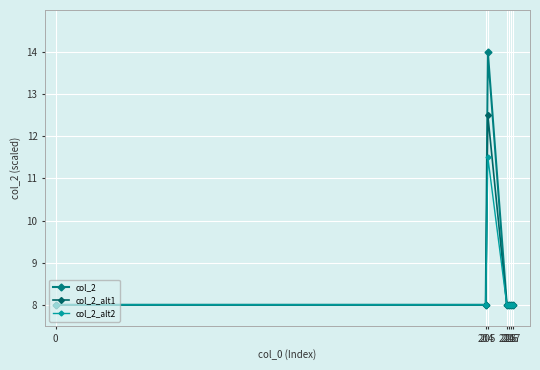

Reading left to right, extract all data points from this chart.

col_2: 8.0	8.0	14.0	8.0	8.0	8.0	8.0
col_2_alt1: 8.0	8.0	12.5	8.0	8.0	8.0	8.0
col_2_alt2: 8.0	8.0	11.5	8.0	8.0	8.0	8.0